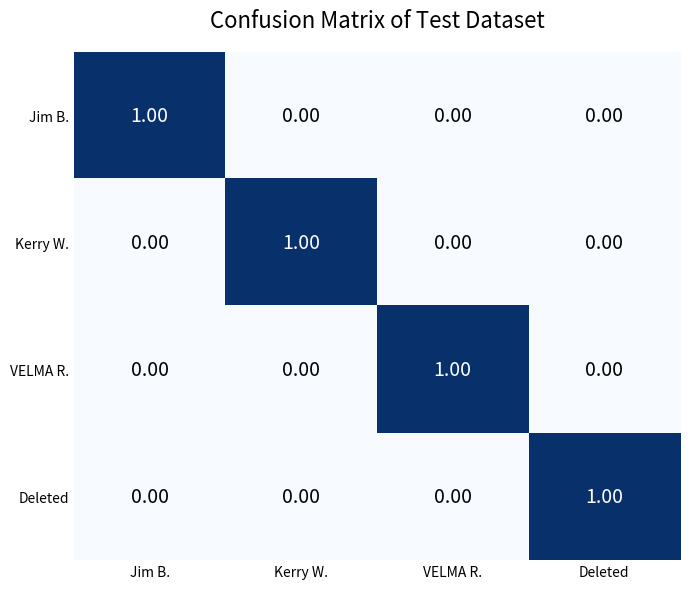

At how many categories does at least one series exceed 0?

4